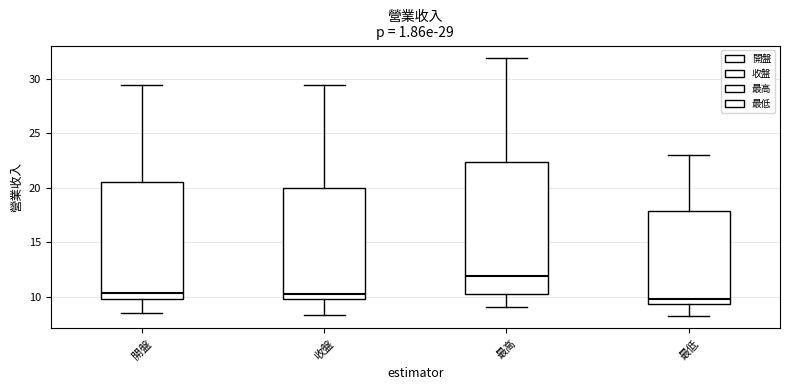

Which box is the tallest, from its lower edge to its upper edge?

最高